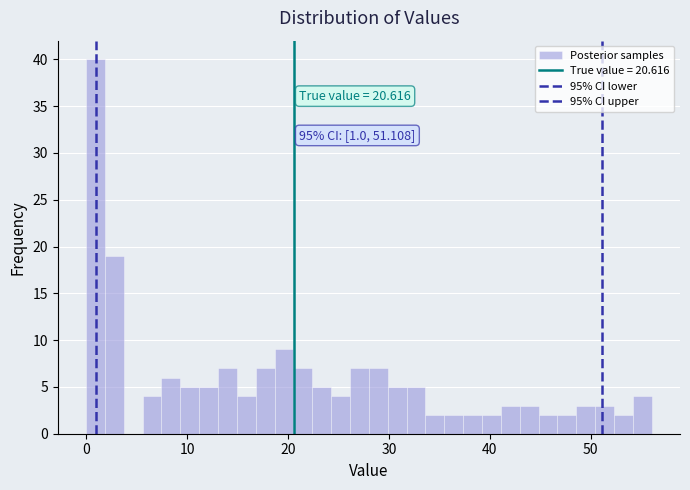

Around what value on the x-axis is the tallest bar? Give the approximate position of its centre, as read against the axis.

1